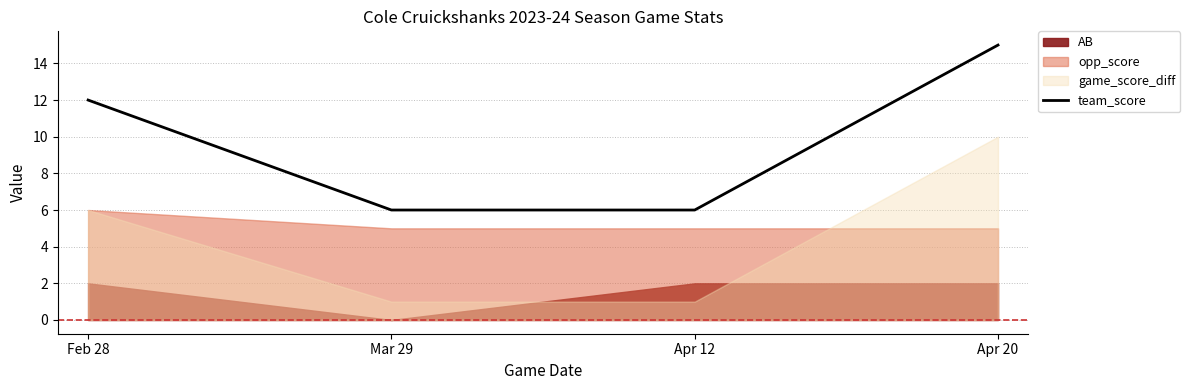

What is the difference between the maximum and minimum values?

9